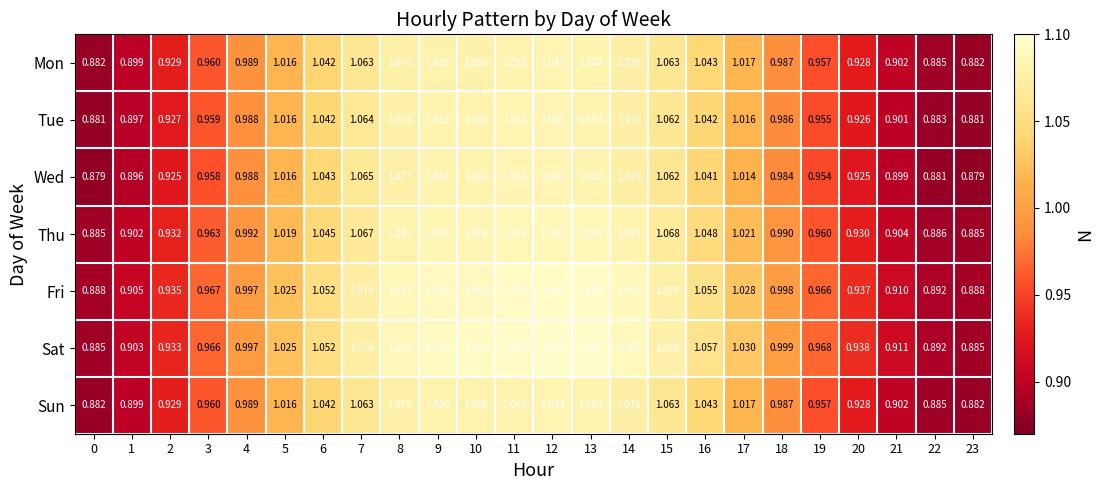

Which series has the widest spread of values?

Sat